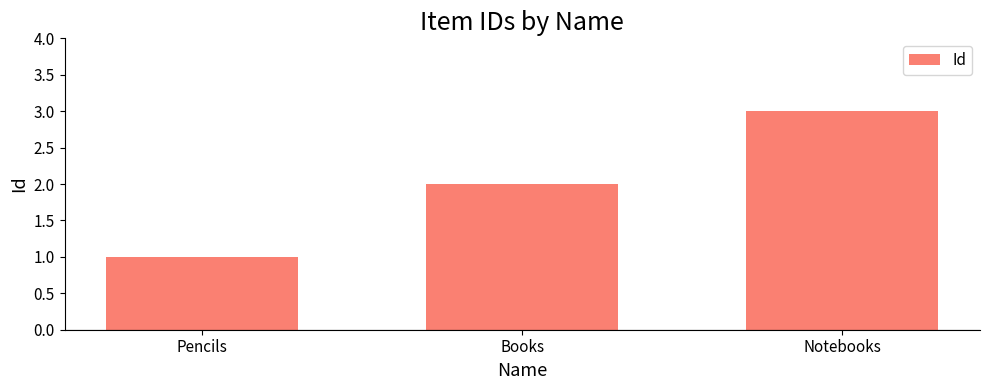

At which category does the chart reach its peak across all series?

Notebooks